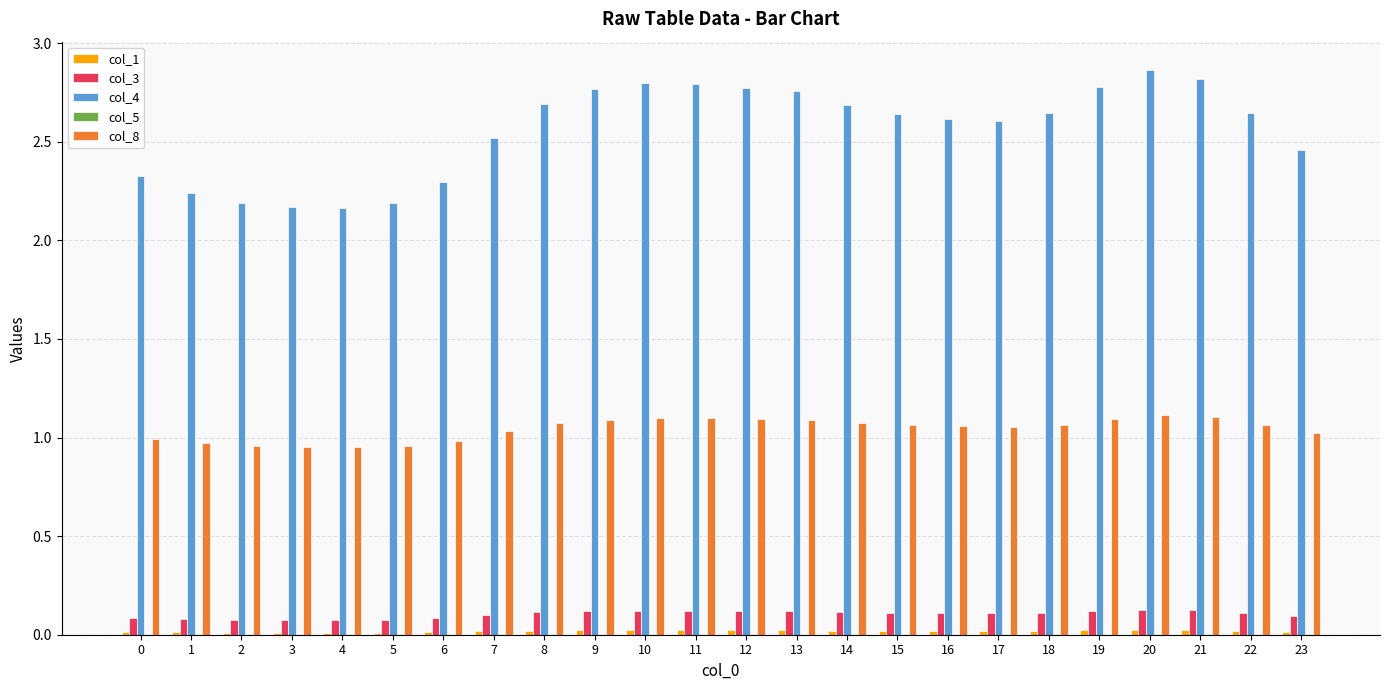

Is it true that col_3 equals 0.0 at 10?

False